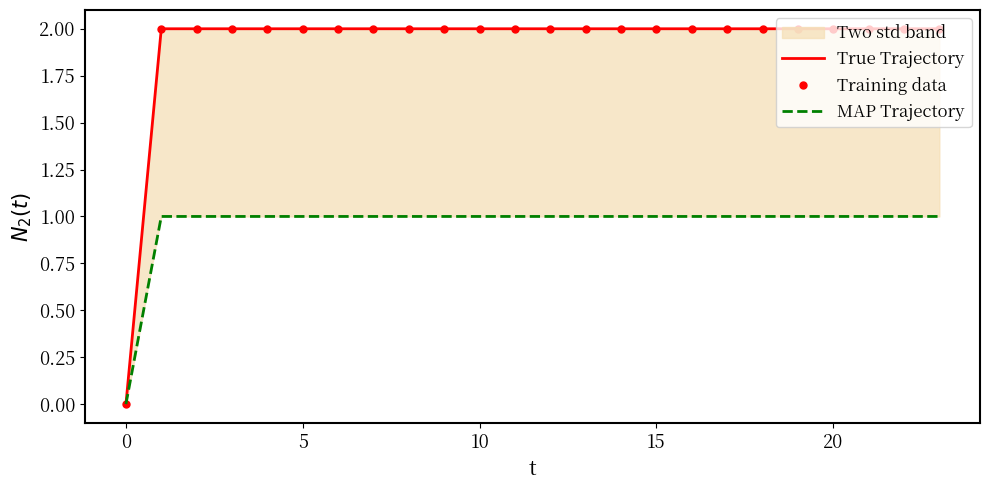

True or false: MAP Trajectory and True Trajectory cross at least once.

False